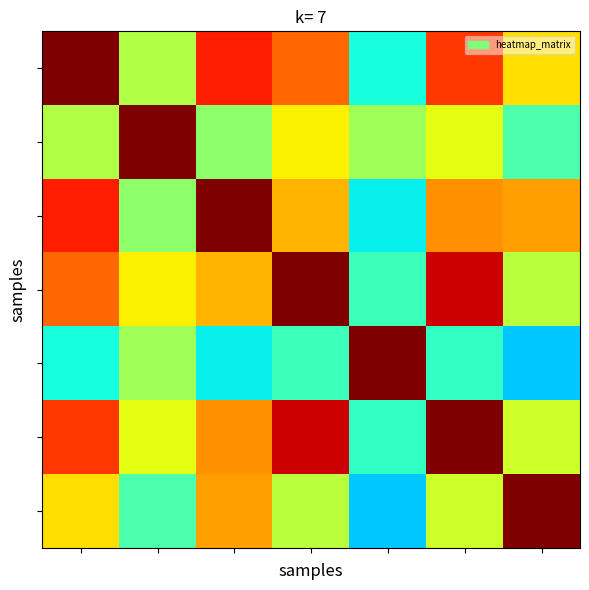

At how many categories does at least one series exceed 0?

7